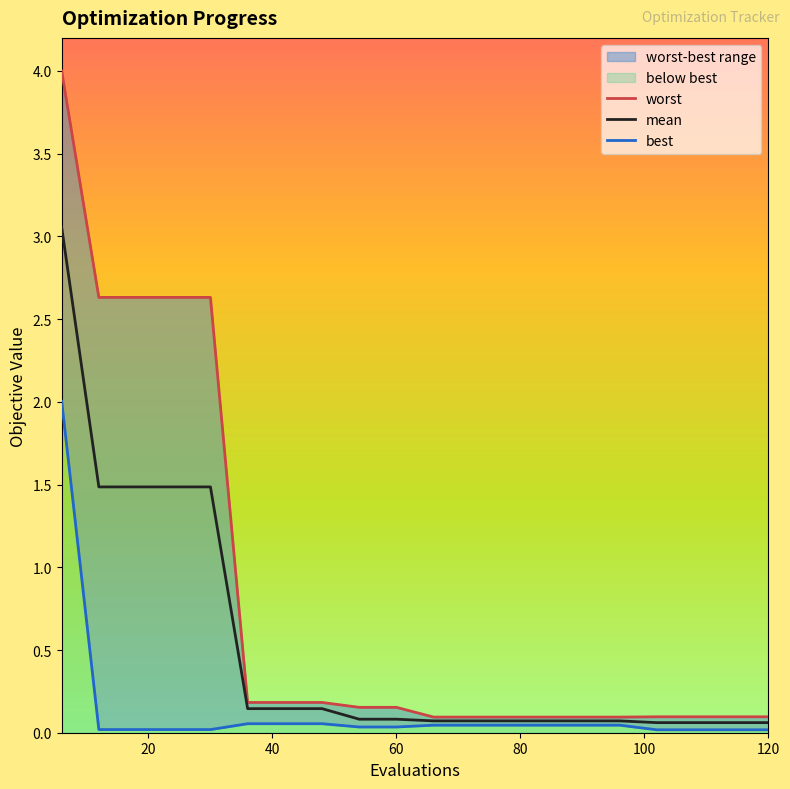

Rank the series by their average value, from highest to lowest.

worst, mean, best